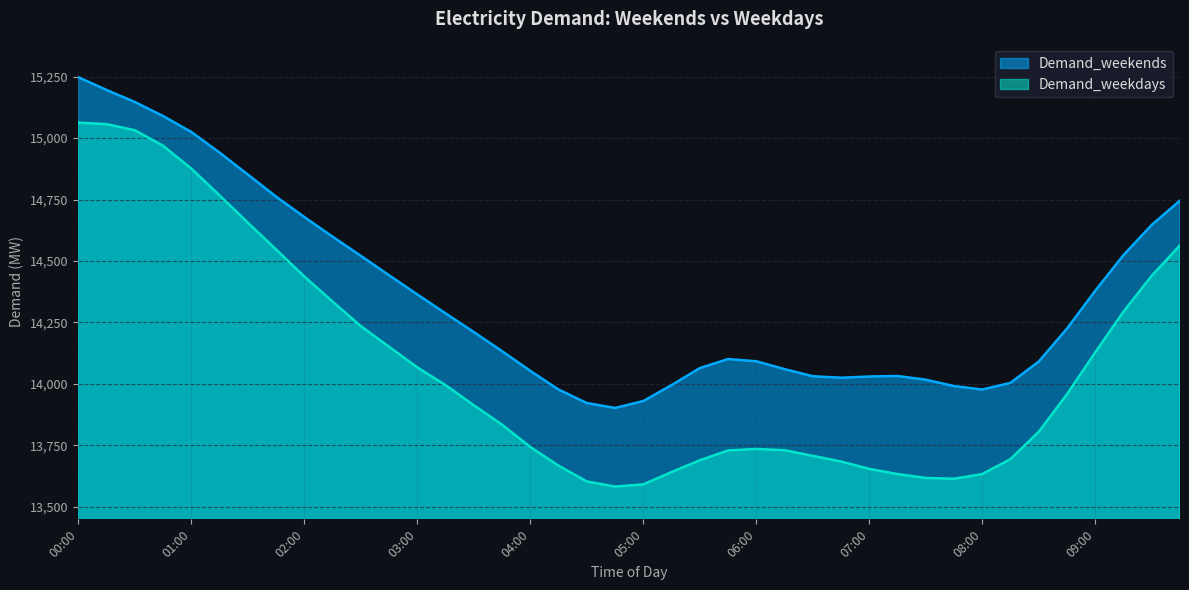

Reading left to right, transcribe all the data shown in this chart.

Demand_weekends: 15248	15196	15147	15090	15025	14941	14852	14762	14679	14599	14521	14442	14364	14287	14211	14133	14053	13977	13922	13902	13930	13995	14064	14101	14092	14060	14031	14025	14030	14032	14017	13991	13977	14004	14091	14225	14379	14524	14647	14746
Demand_weekdays: 15063	15057	15032	14969	14876	14767	14656	14547	14437	14335	14235	14151	14067	13995	13913	13834	13743	13667	13603	13582	13591	13641	13689	13729	13735	13730	13707	13684	13654	13633	13617	13614	13633	13694	13805	13958	14128	14294	14440	14564